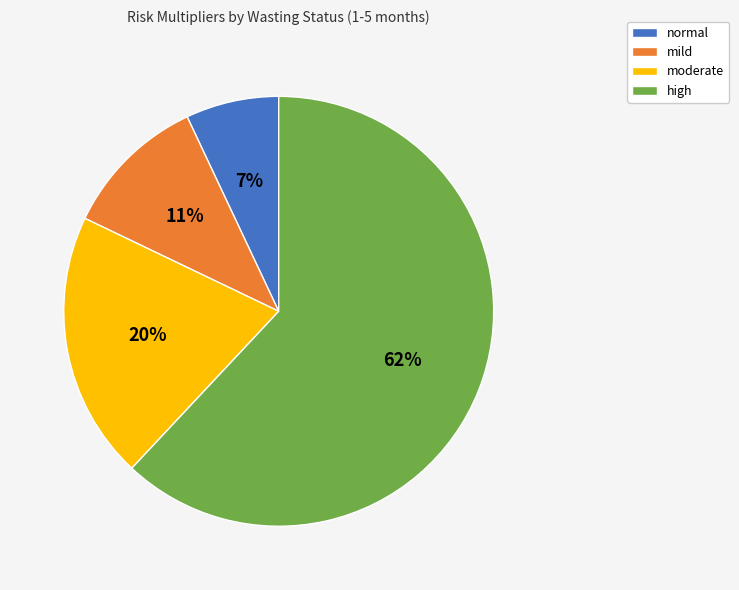

Which has a higher value, high or mild?

high